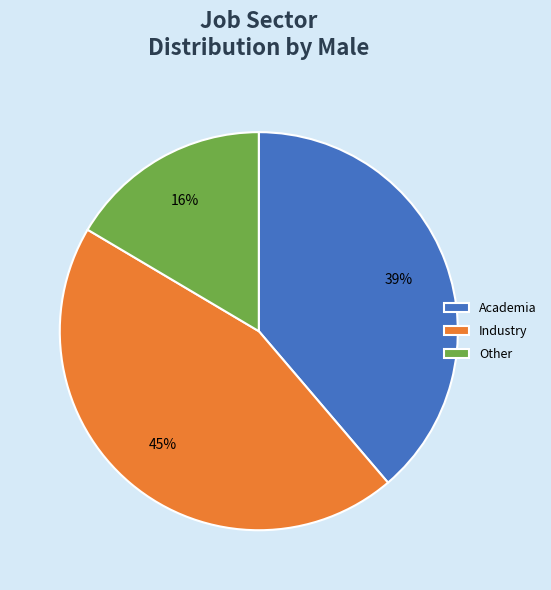

True or false: Other accounts for 16% of the total.

True